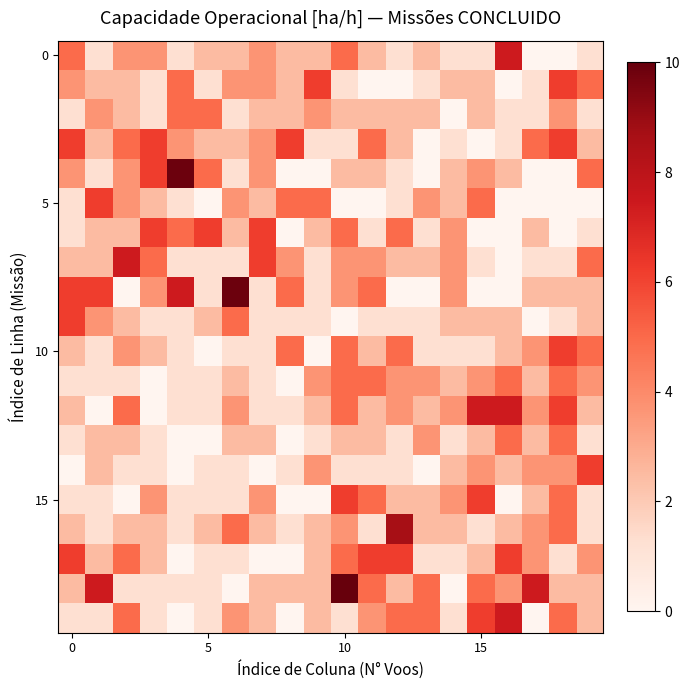

At how many categories does at least one series exceed 4?

19